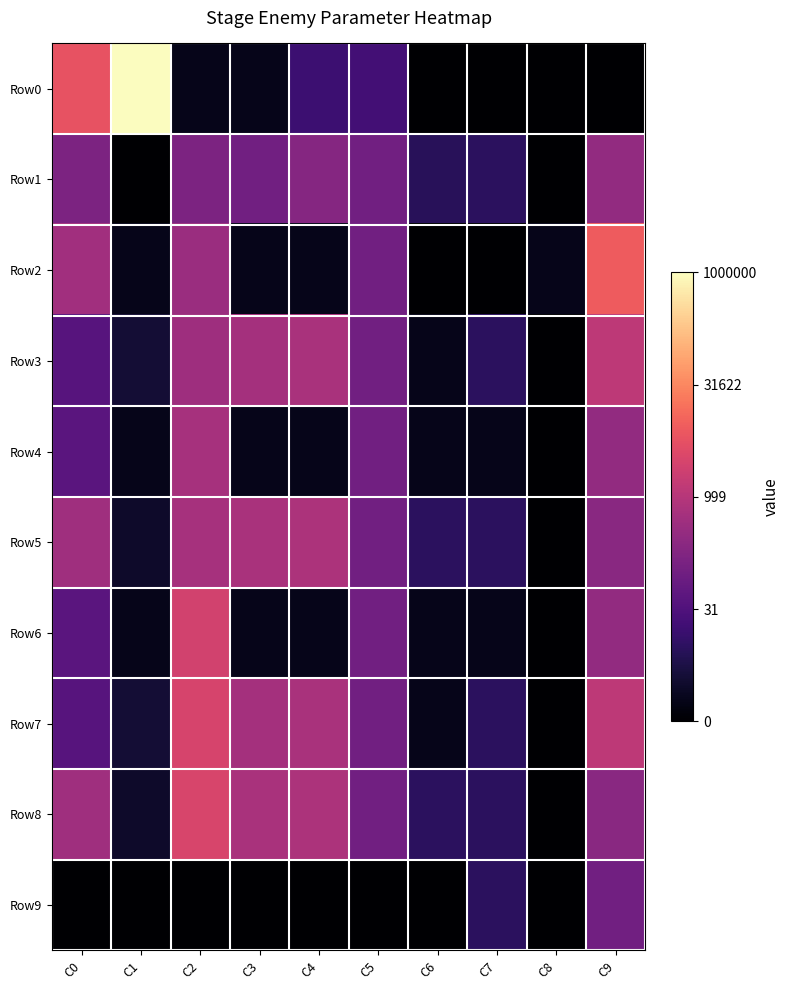

Rank the series at C7 from highest to lowest value.

Row1, Row3, Row5, Row7, Row8, Row9, Row4, Row6, Row0, Row2